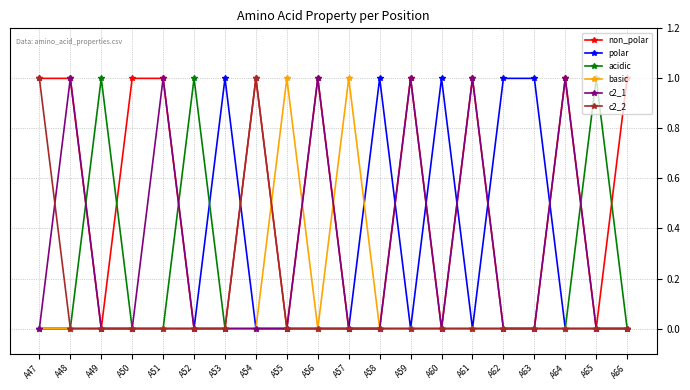

Reading left to right, extract all data points from this chart.

non_polar: A47=1	A48=1	A49=0	A50=1	A51=1	A52=0	A53=0	A54=1	A55=0	A56=1	A57=0	A58=0	A59=1	A60=0	A61=1	A62=0	A63=0	A64=1	A65=0	A66=1
polar: A47=0	A48=0	A49=0	A50=0	A51=0	A52=0	A53=1	A54=0	A55=0	A56=0	A57=0	A58=1	A59=0	A60=1	A61=0	A62=1	A63=1	A64=0	A65=0	A66=0
acidic: A47=0	A48=0	A49=1	A50=0	A51=0	A52=1	A53=0	A54=0	A55=0	A56=0	A57=0	A58=0	A59=0	A60=0	A61=0	A62=0	A63=0	A64=0	A65=1	A66=0
basic: A47=0	A48=0	A49=0	A50=0	A51=0	A52=0	A53=0	A54=0	A55=1	A56=0	A57=1	A58=0	A59=0	A60=0	A61=0	A62=0	A63=0	A64=0	A65=0	A66=0
c2_1: A47=0	A48=1	A49=0	A50=0	A51=1	A52=0	A53=0	A54=0	A55=0	A56=1	A57=0	A58=0	A59=1	A60=0	A61=1	A62=0	A63=0	A64=1	A65=0	A66=0
c2_2: A47=1	A48=0	A49=0	A50=0	A51=0	A52=0	A53=0	A54=1	A55=0	A56=0	A57=0	A58=0	A59=0	A60=0	A61=0	A62=0	A63=0	A64=0	A65=0	A66=0